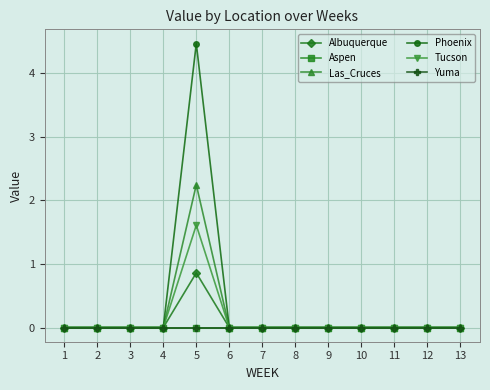

List the series in order of their peak value, lowest first.

Aspen, Yuma, Albuquerque, Tucson, Las_Cruces, Phoenix